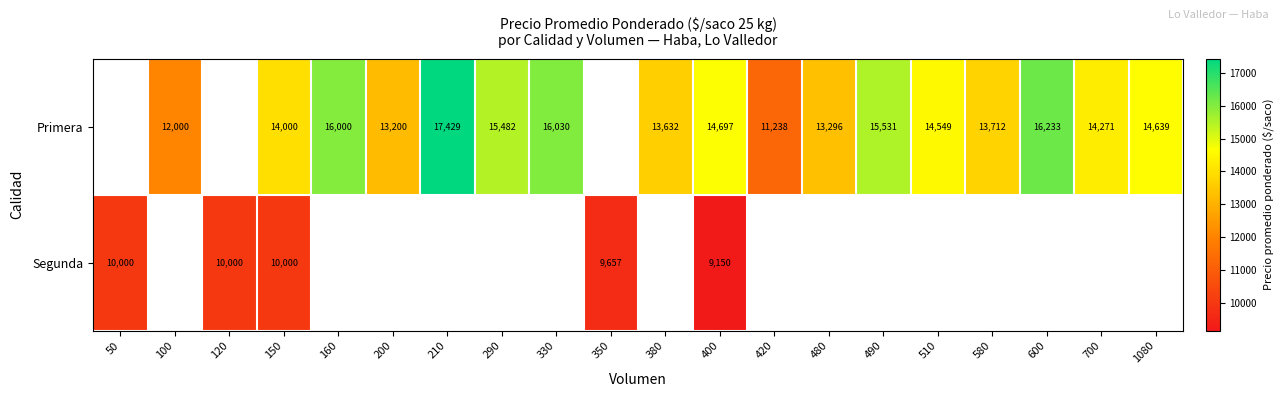

At 400, list the series in order from largest to smallest.

Primera, Segunda